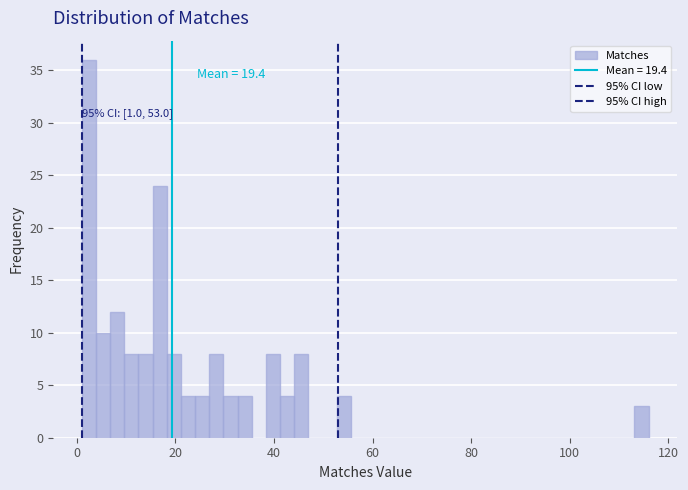

Around what value on the x-axis is the tallest bar? Give the approximate position of its centre, as read against the axis.

2